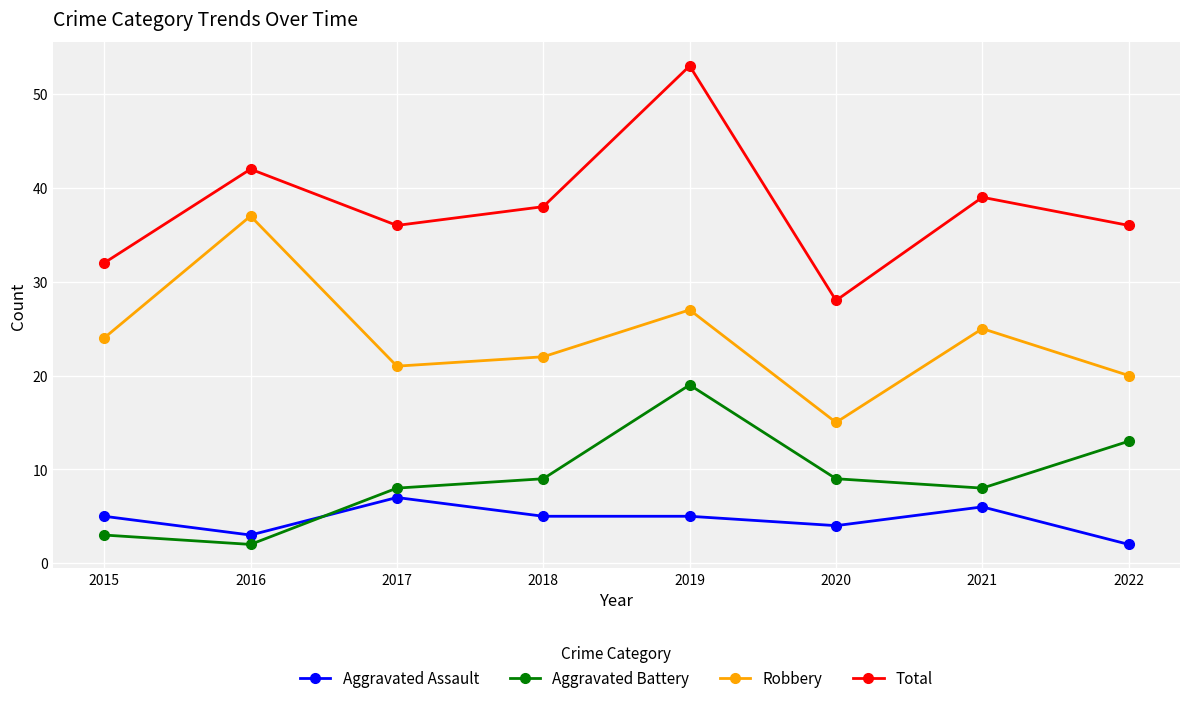

Is this an area chart (filled region under the line)?

No